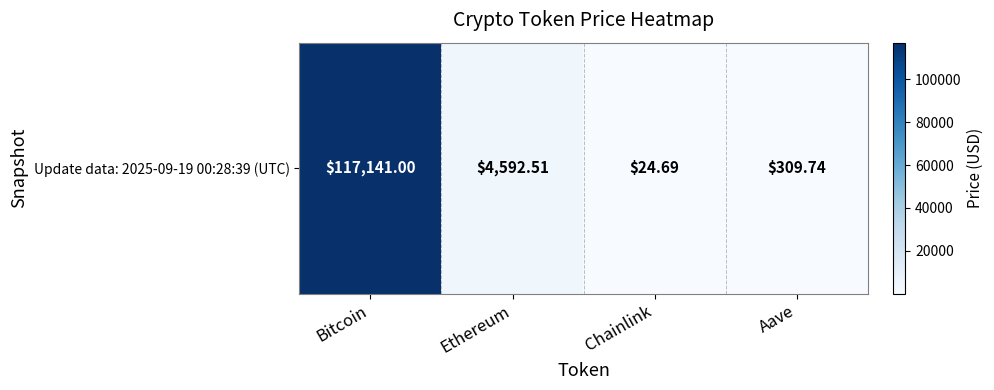

Rank the categories by value from highest to lowest.

Bitcoin, Ethereum, Aave, Chainlink